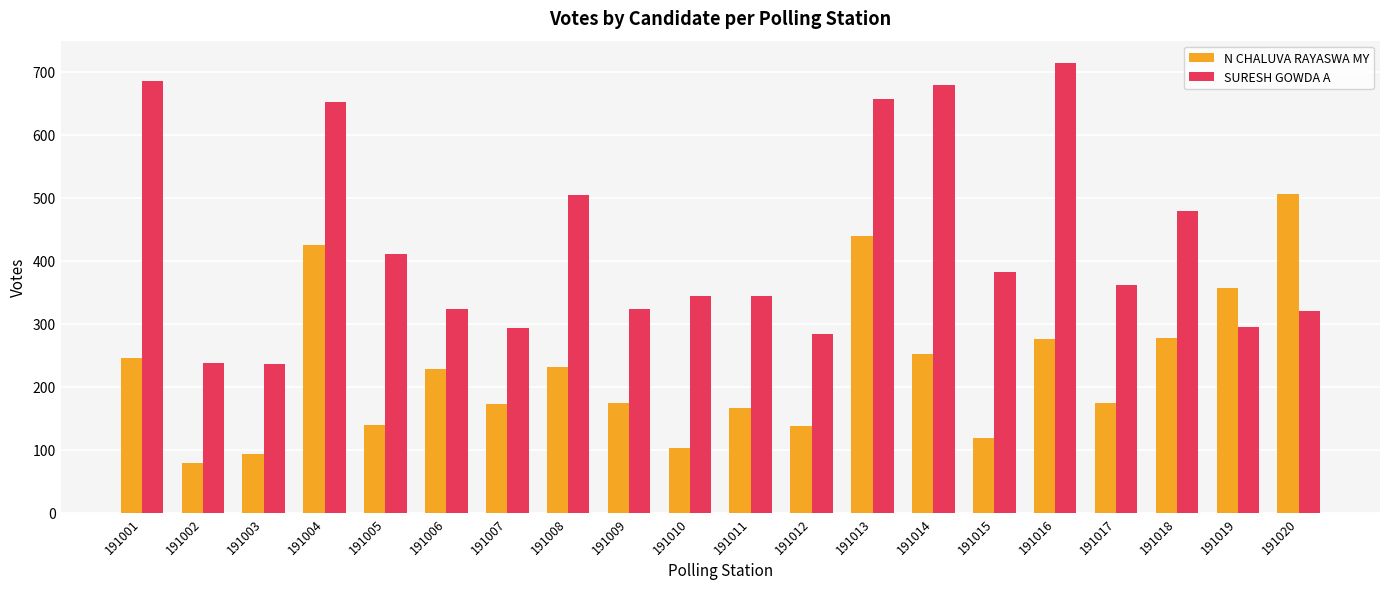

How many values in the N CHALUVA RAYASWA MY series are below 229?

10